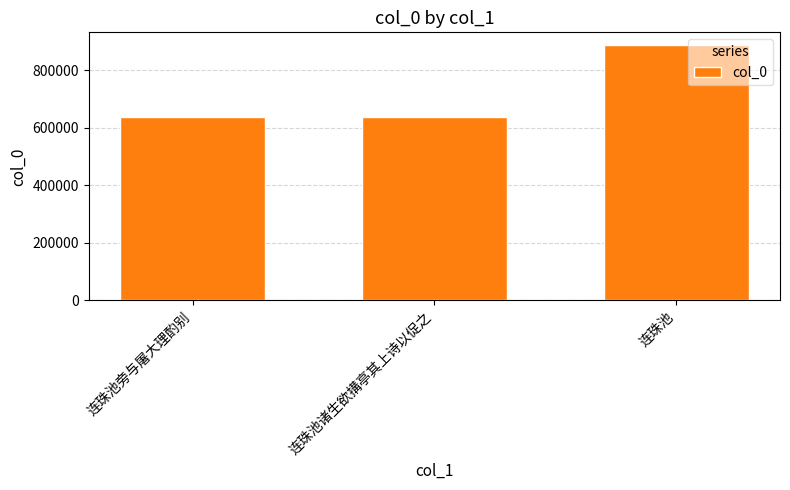

What is the sum of all values?

2163141